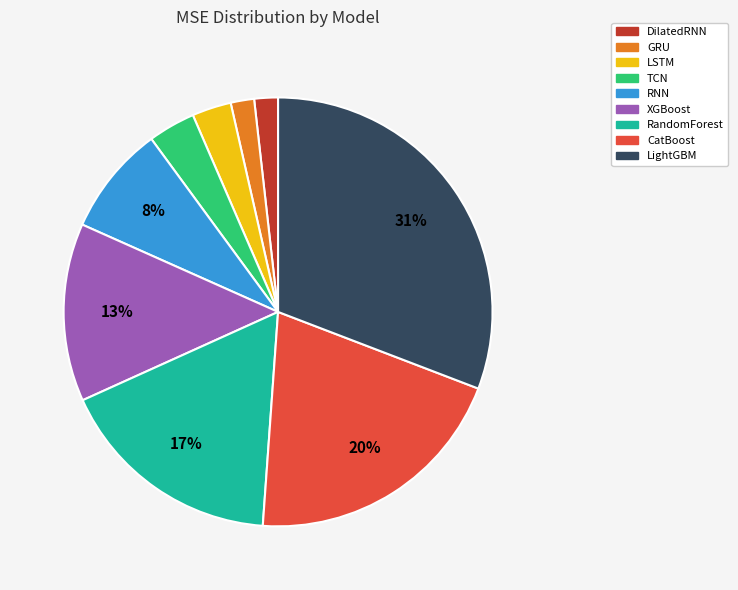

Between CatBoost and TCN, which is larger?

CatBoost